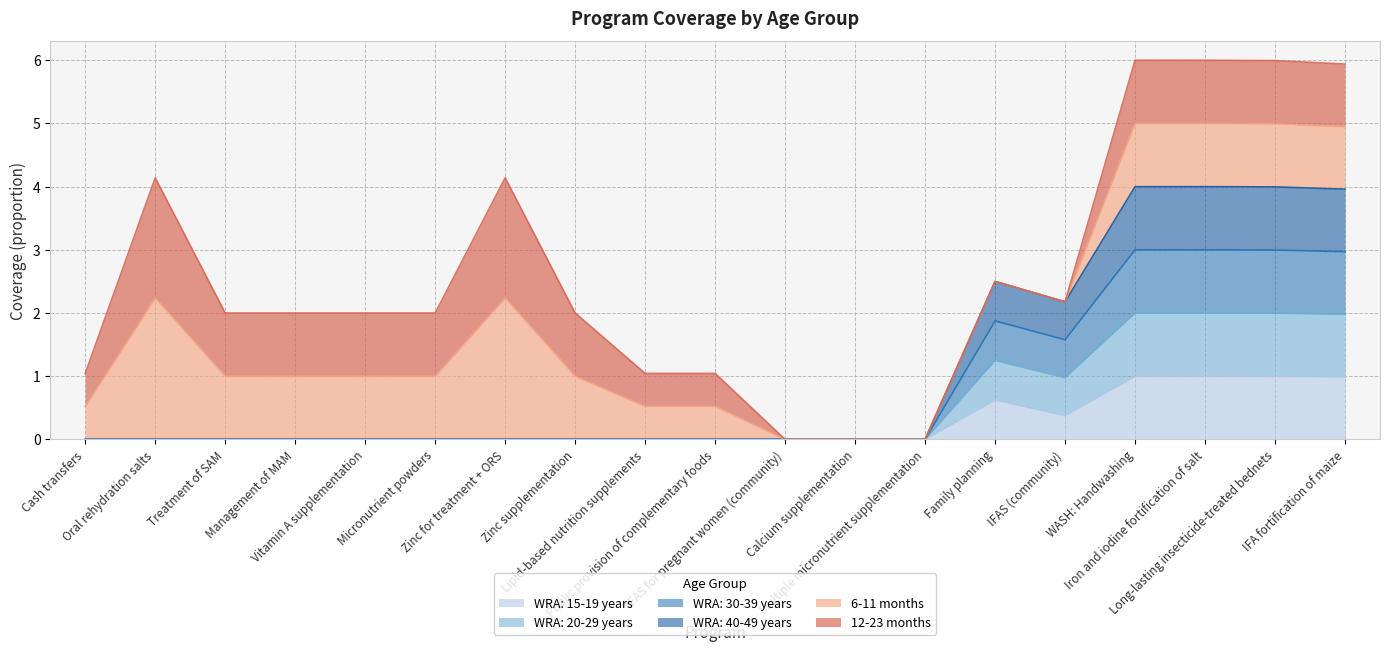

At which category does WRA: 15-19 years reach its first local valley?

IFAS (community)